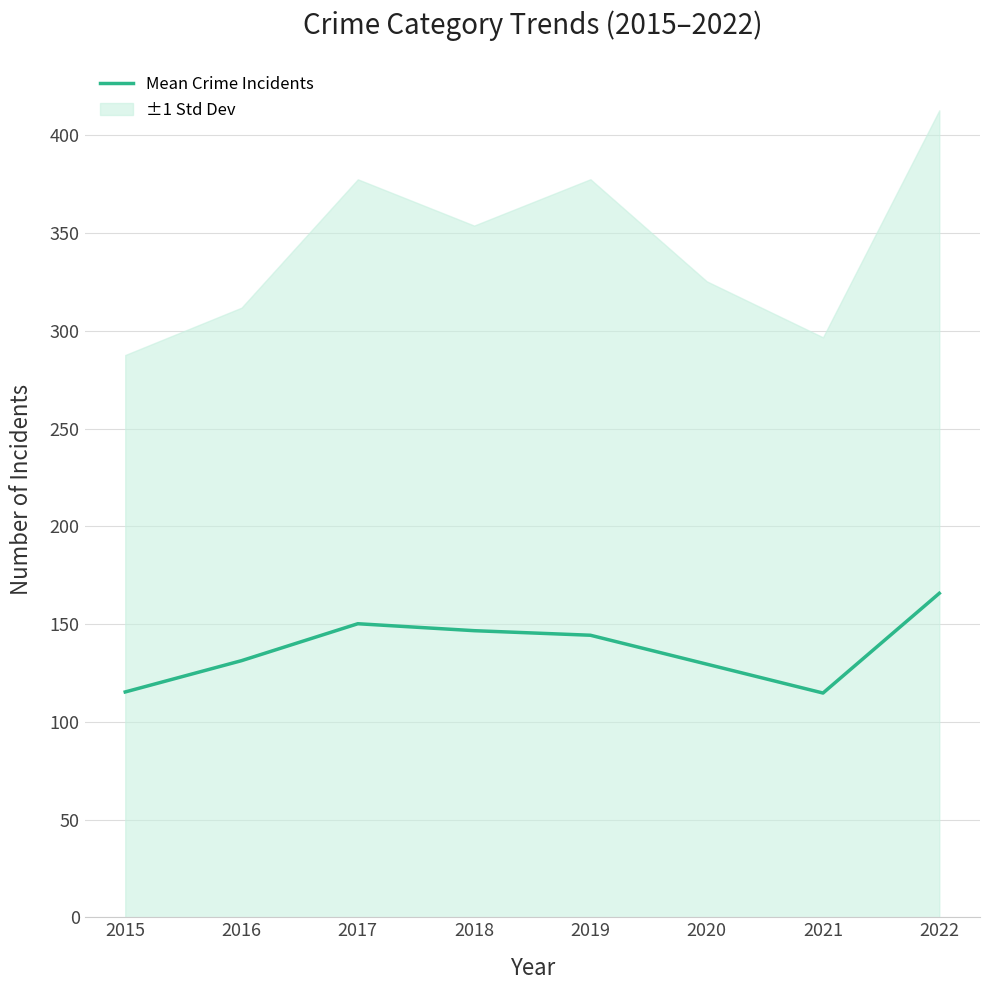

List the labels in order of value, smallest first.

2021, 2015, 2020, 2016, 2019, 2018, 2017, 2022